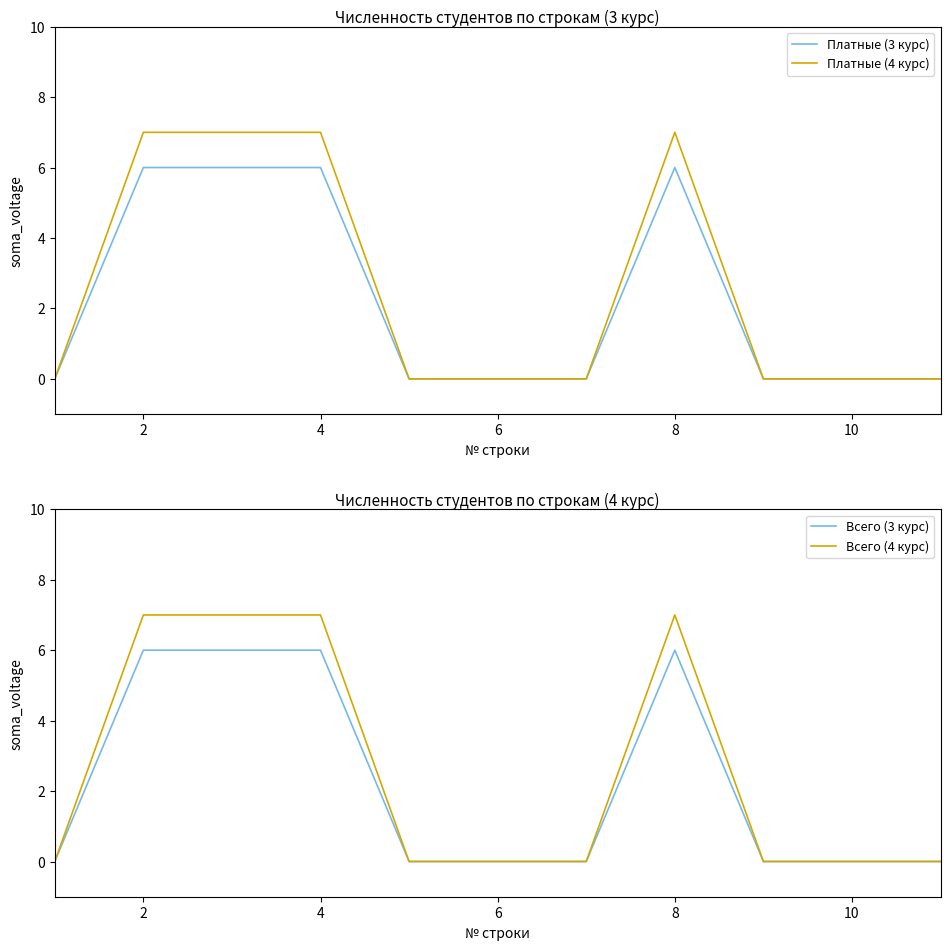

The Платные (3 курс) series shows 6 at 8. True or false?

True